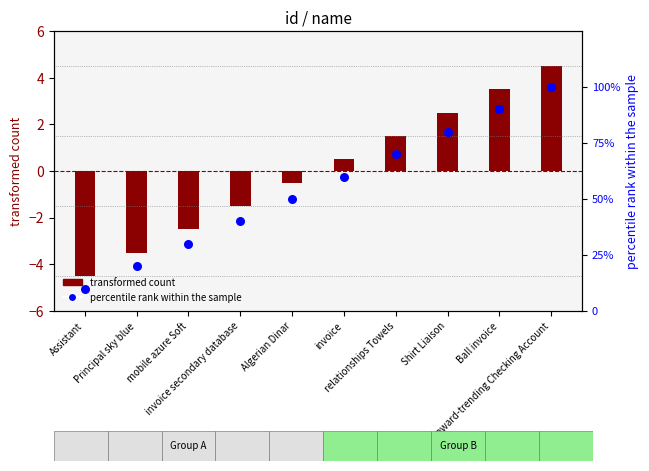

What is the total value across all series at relationships Towels?

71.5